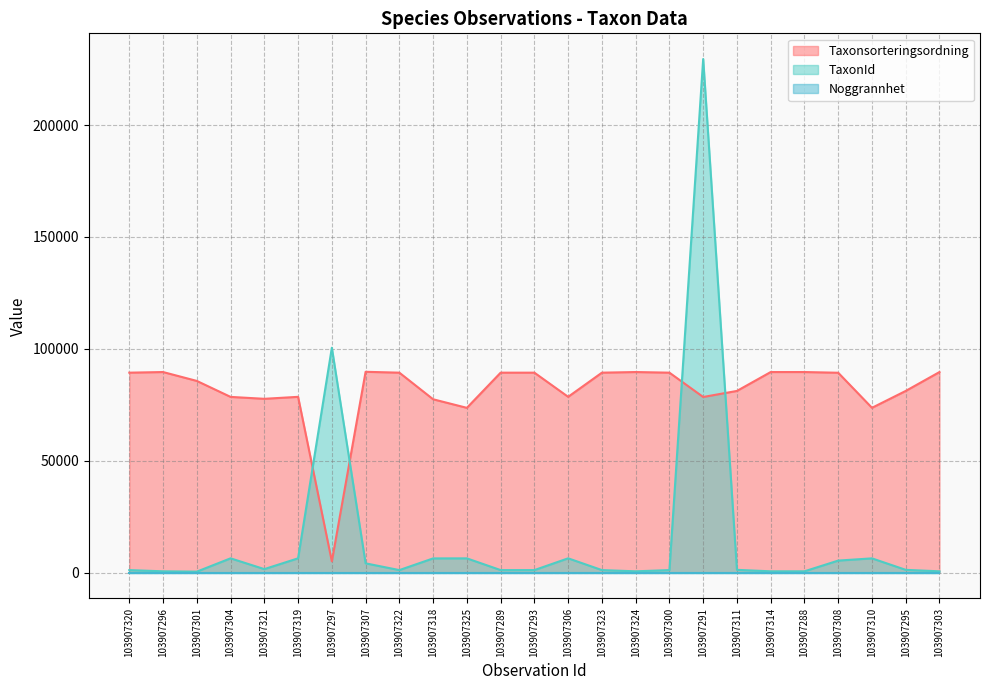

True or false: TaxonId and Taxonsorteringsordning intersect in this chart.

True